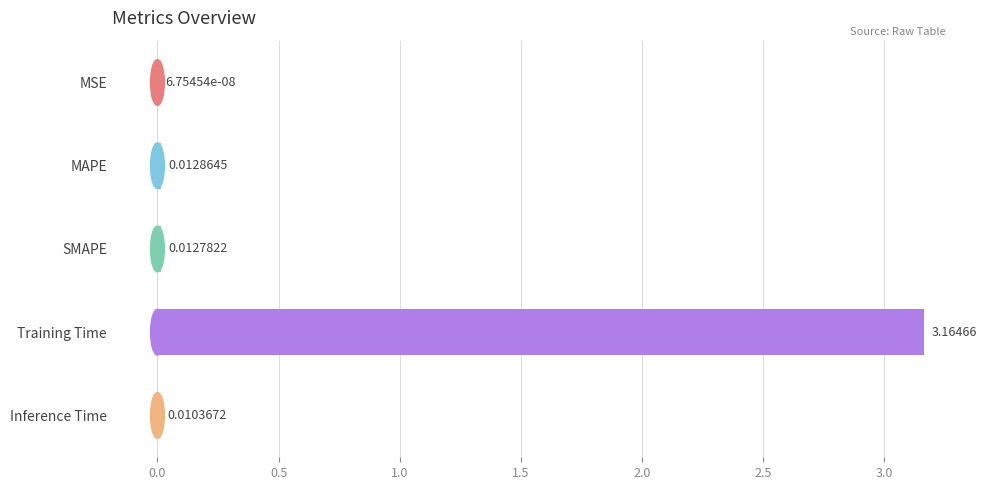

At which label is the value closest to 1?

MAPE